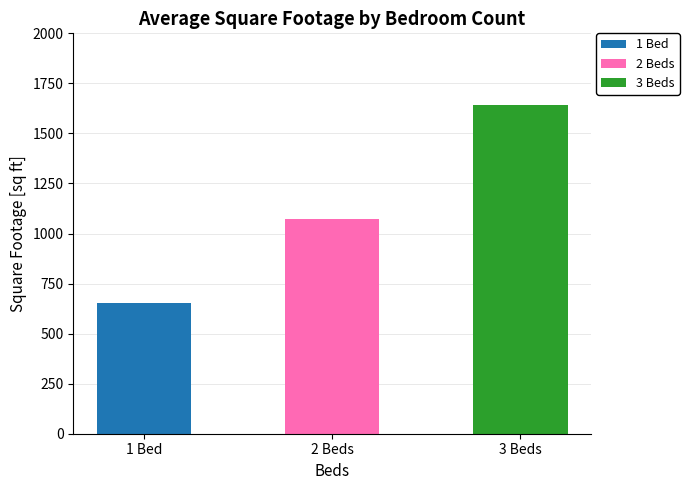

Is the value of 3 Beds at 2 Beds greater than the value of 2 Beds at 2 Beds?

Yes